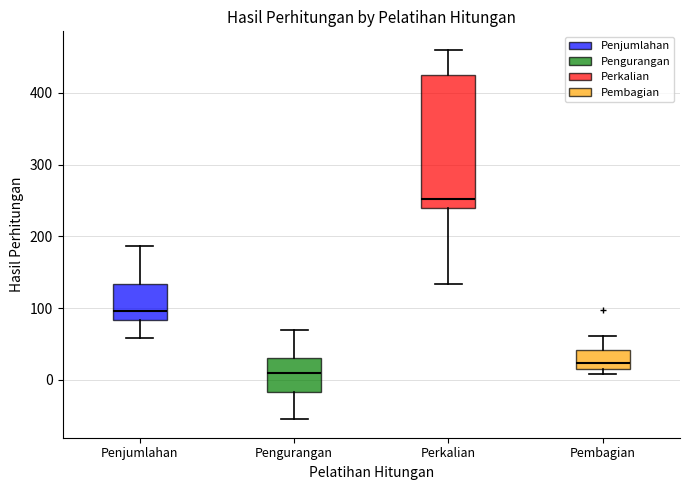

Which box's median line is the lowest?

Pengurangan